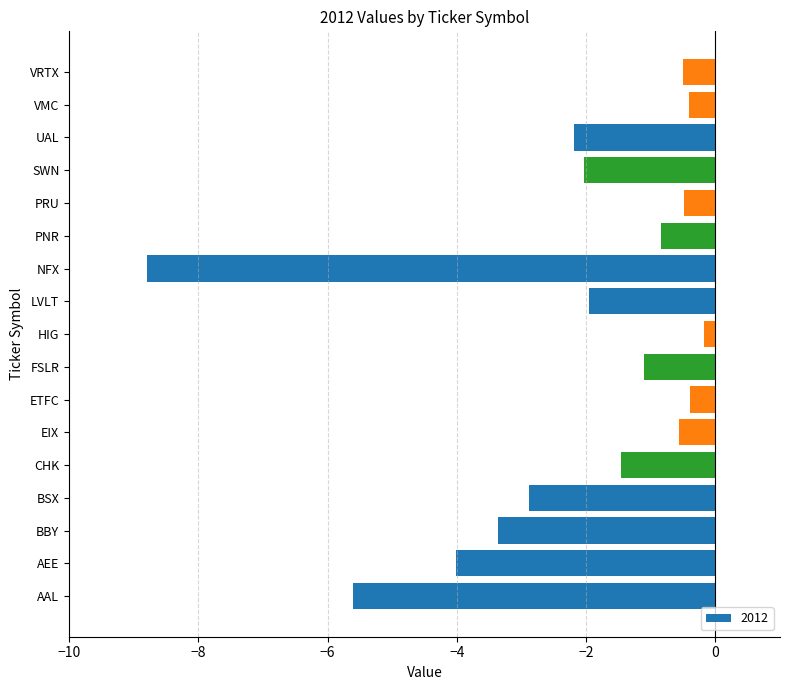

What is the maximum value shown in the chart?

-0.2